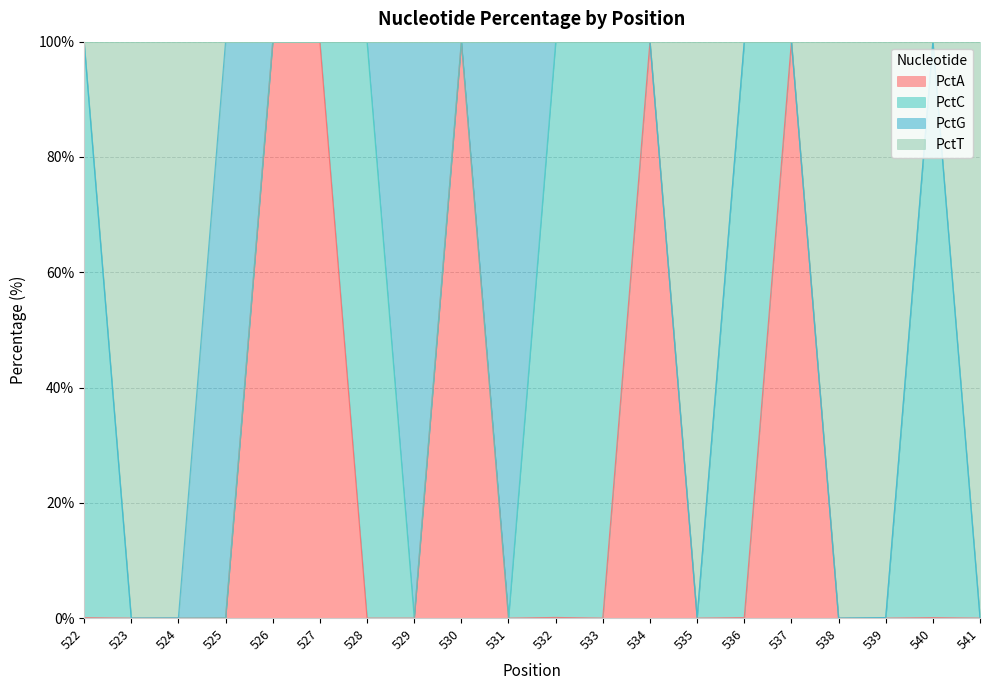

The value of PctA at 528 is -41.5. True or false?

False